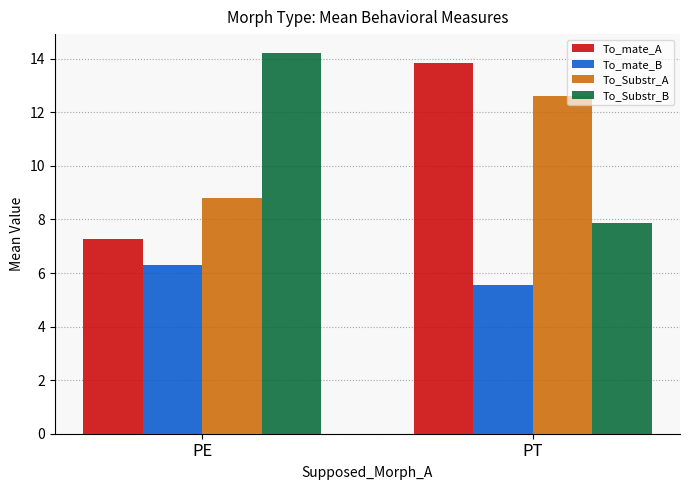

Read the To_Substr_A value at PE.

8.8